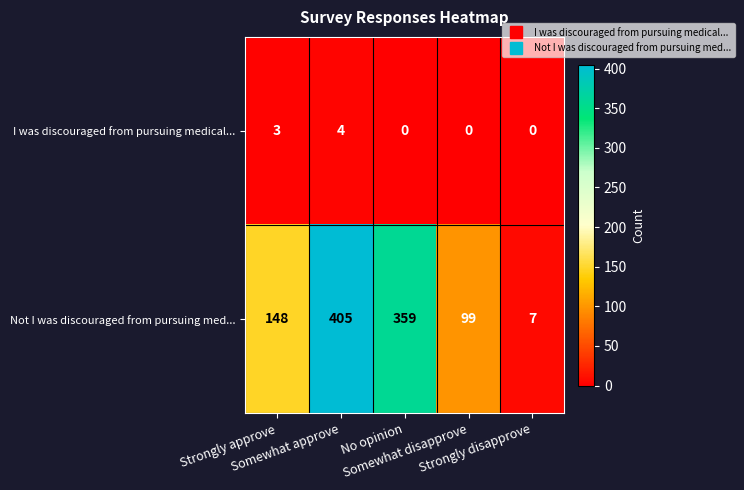

Which series has the widest spread of values?

Not I was discouraged from pursuing med...